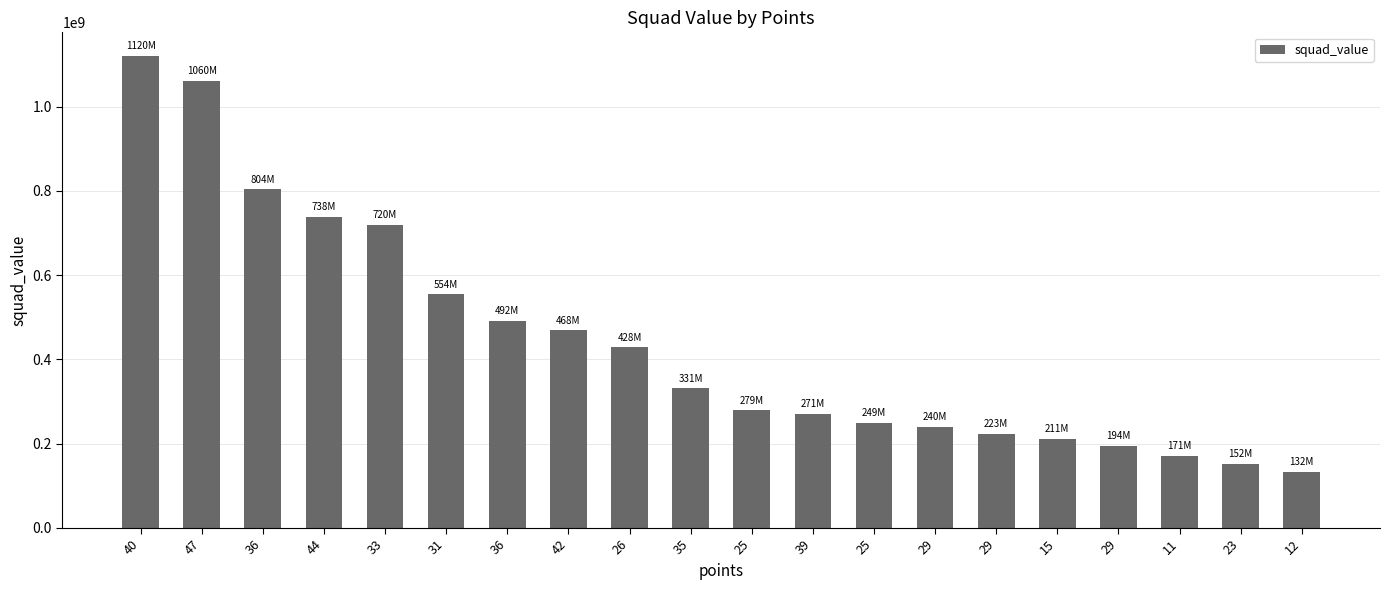

The value at 36 is 379666373. True or false?

False